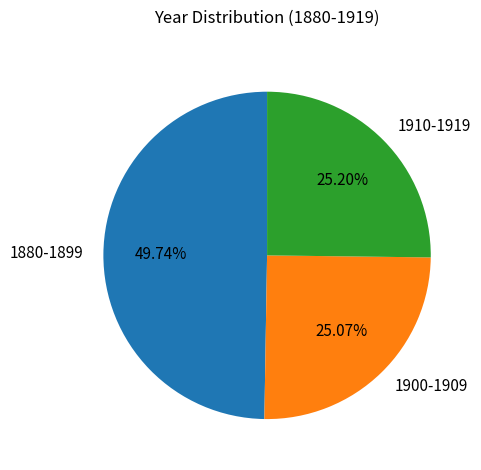

Is the sum of 1900-1909 and 1910-1919 greater than half?

Yes